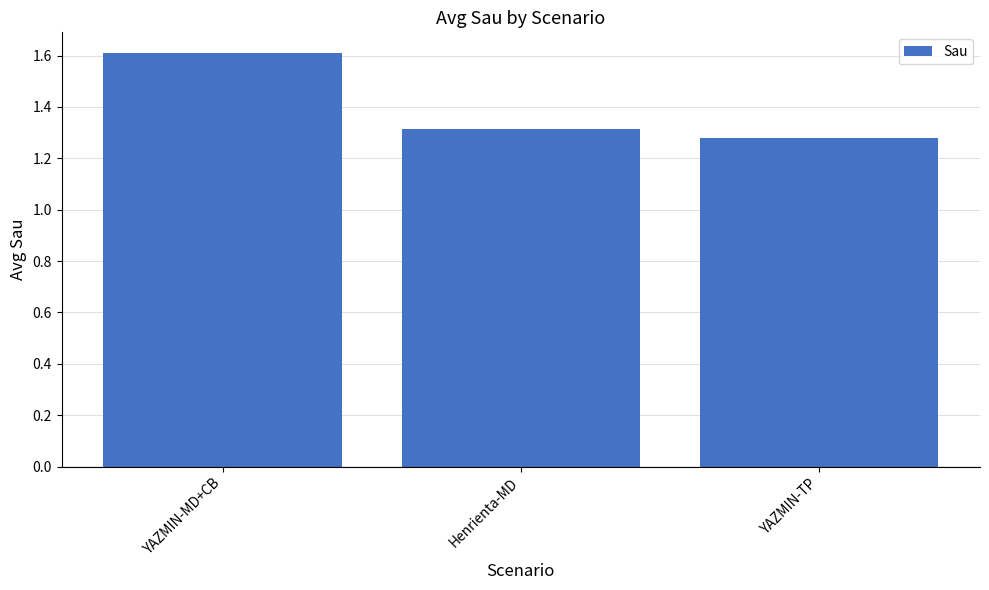

What is the maximum value shown in the chart?

1.6